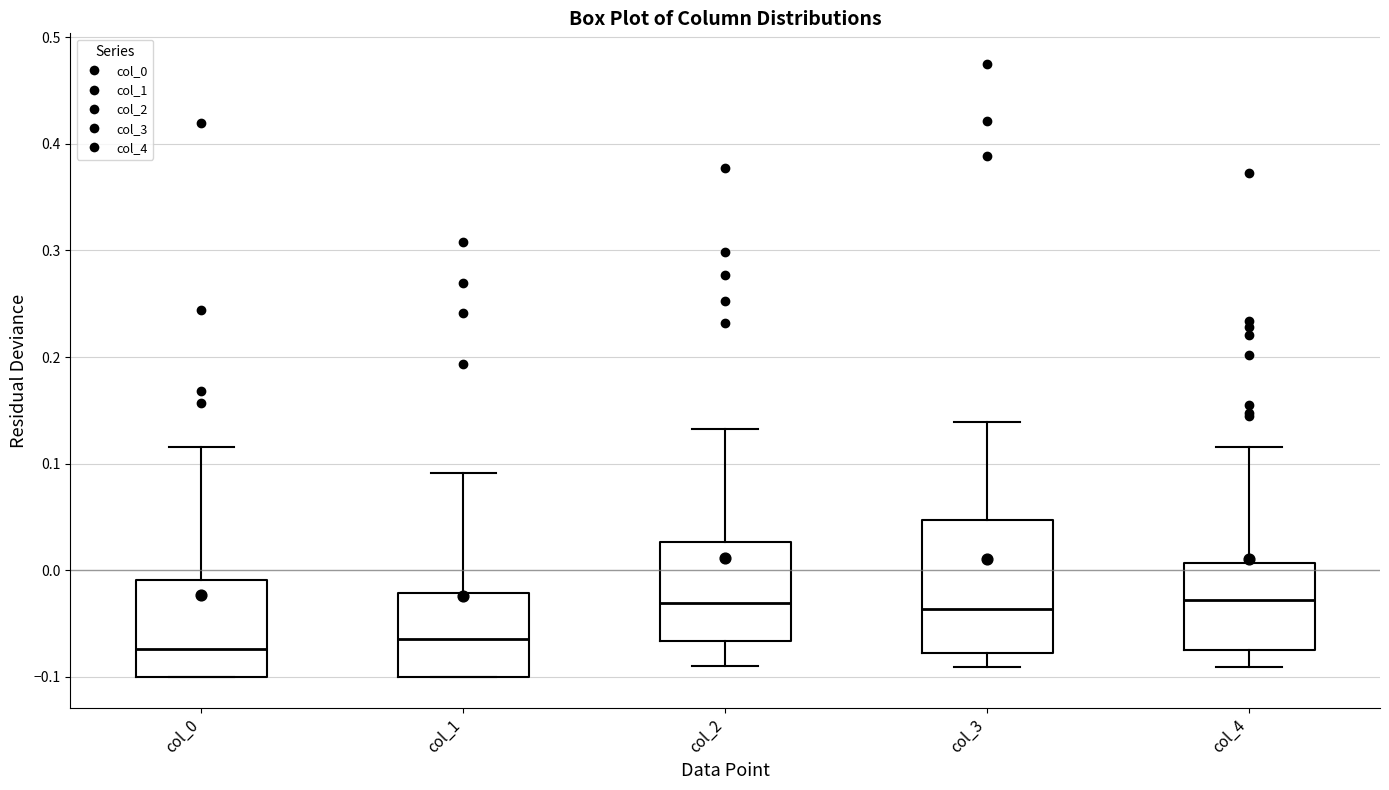

Reading left to right, transcribe this box plot: for each box, give where its median line is, the range the box spans, and where its two whiskers end, as read against the y-axis. The values are not printed on the chart, so give them approximately, as read against the axis.

col_0: median -0.07, box -0.10 to -0.01, whiskers -0.10 to 0.12
col_1: median -0.06, box -0.10 to -0.02, whiskers -0.10 to 0.09
col_2: median -0.03, box -0.07 to 0.03, whiskers -0.09 to 0.13
col_3: median -0.04, box -0.08 to 0.05, whiskers -0.09 to 0.14
col_4: median -0.03, box -0.07 to 0.01, whiskers -0.09 to 0.12